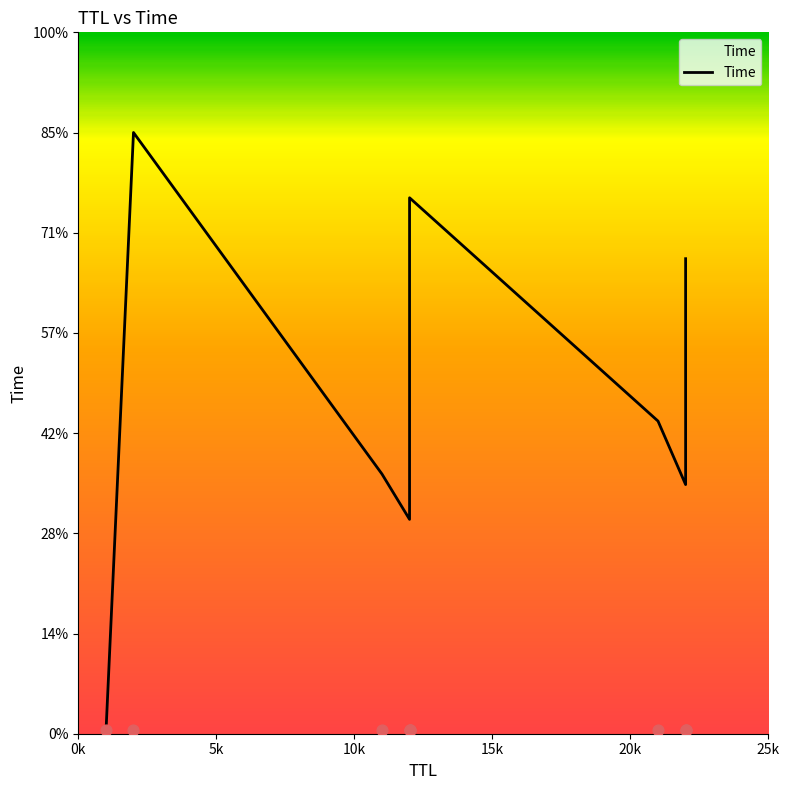

Between 22 and 12, which is larger?

22